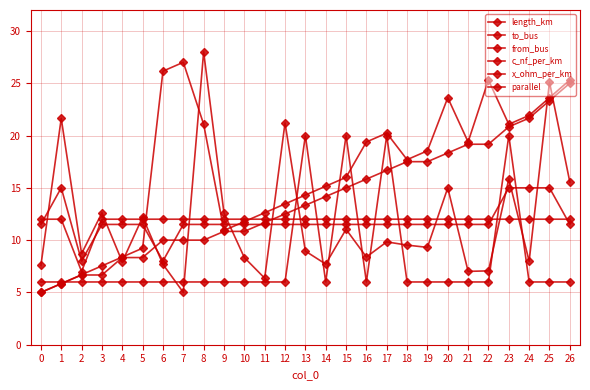

Does the chart have visible grid lines?

Yes